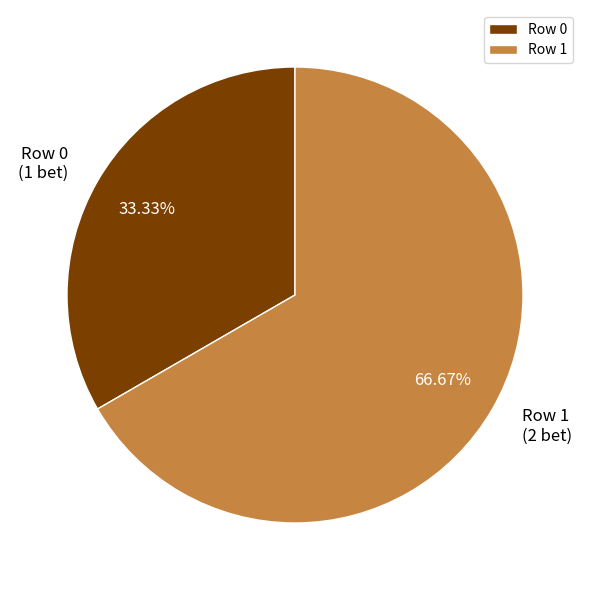

Which has a higher value, Row 0 or Row 1?

Row 1